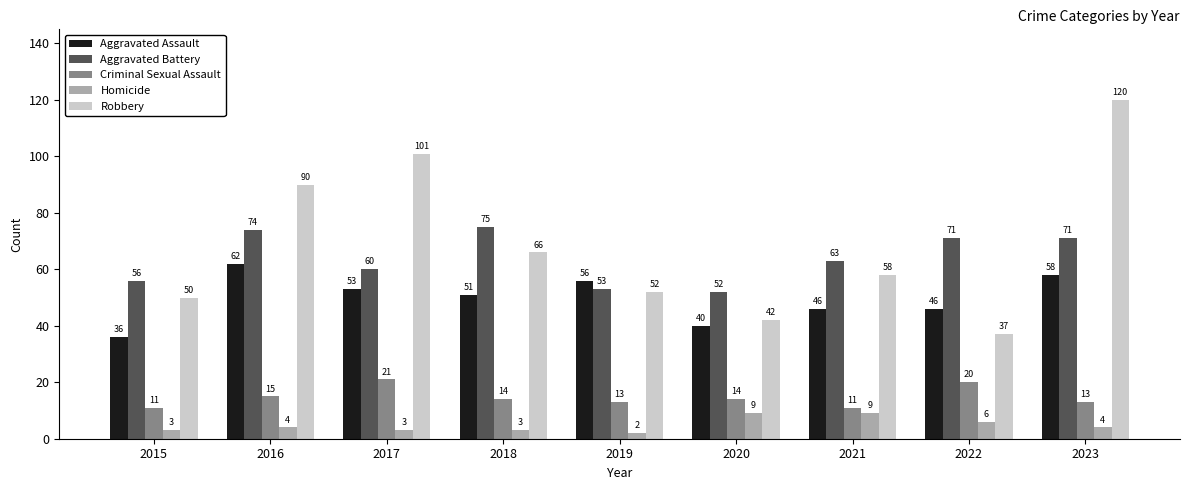

Is the value of Aggravated Battery at 2021 greater than the value of Robbery at 2016?

No